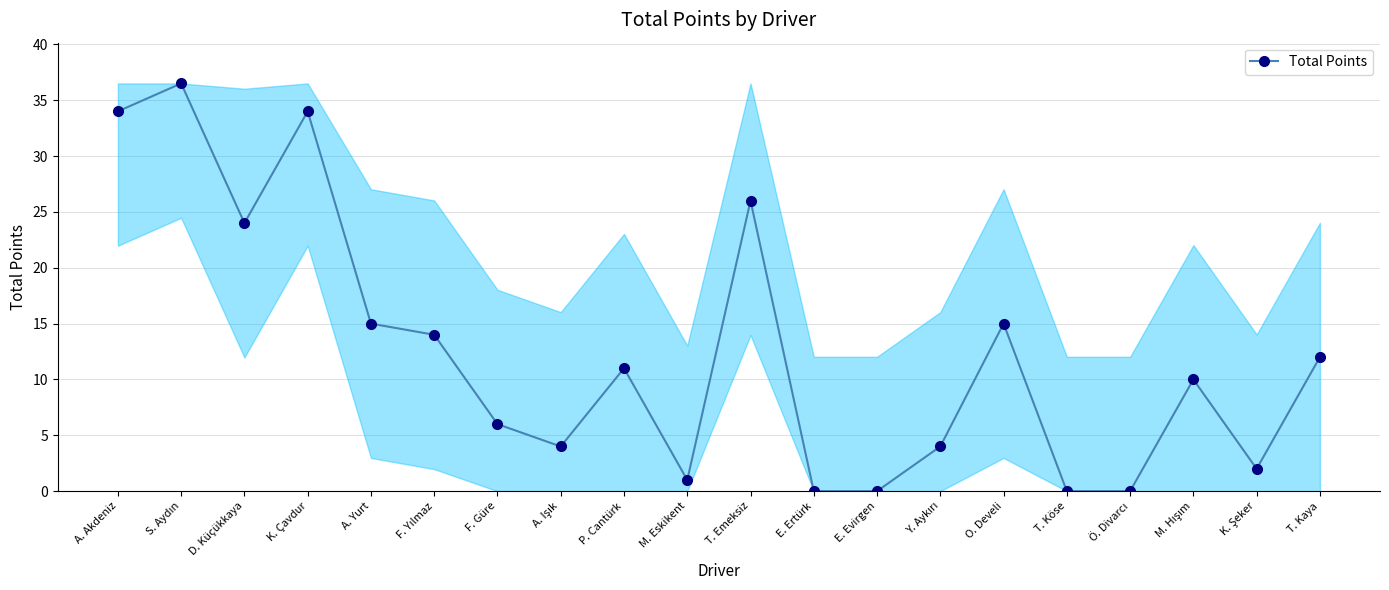

Reading right to left, transcribe all the data shown in this chart.

12.0	2.0	10.0	0.0	0.0	15.0	4.0	0.0	0.0	26.0	1.0	11.0	4.0	6.0	14.0	15.0	34.0	24.0	36.5	34.0